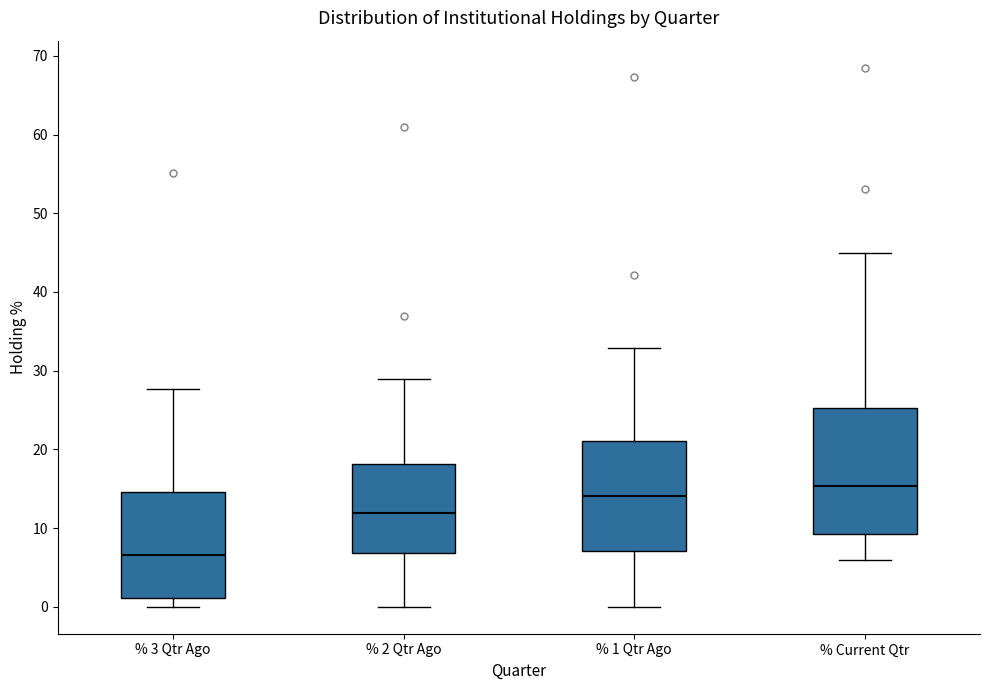

Reading left to right, read every box against the y-axis: the position of its median line, the range the box covers, and the ends of its whiskers. The values are not printed on the chart, so give them approximately, as read against the axis.

% 3 Qtr Ago: median 7, box 1 to 15, whiskers 0 to 28
% 2 Qtr Ago: median 12, box 7 to 18, whiskers 0 to 29
% 1 Qtr Ago: median 14, box 7 to 21, whiskers 0 to 33
% Current Qtr: median 15, box 9 to 25, whiskers 6 to 45